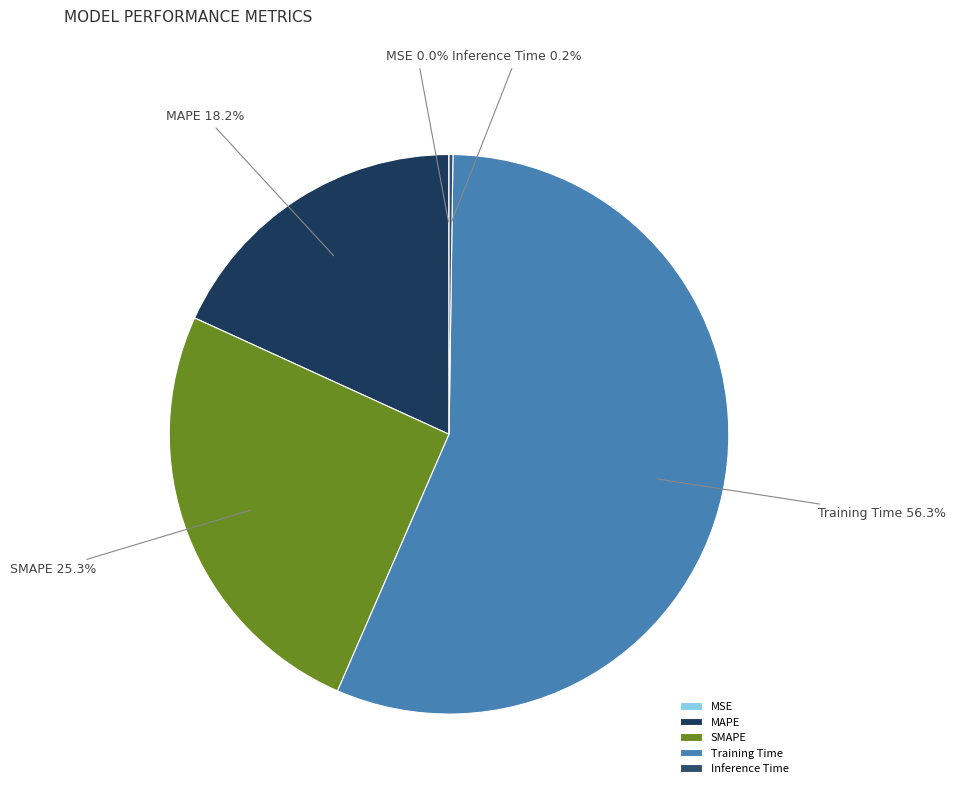

Does any single category account for the majority?

Yes